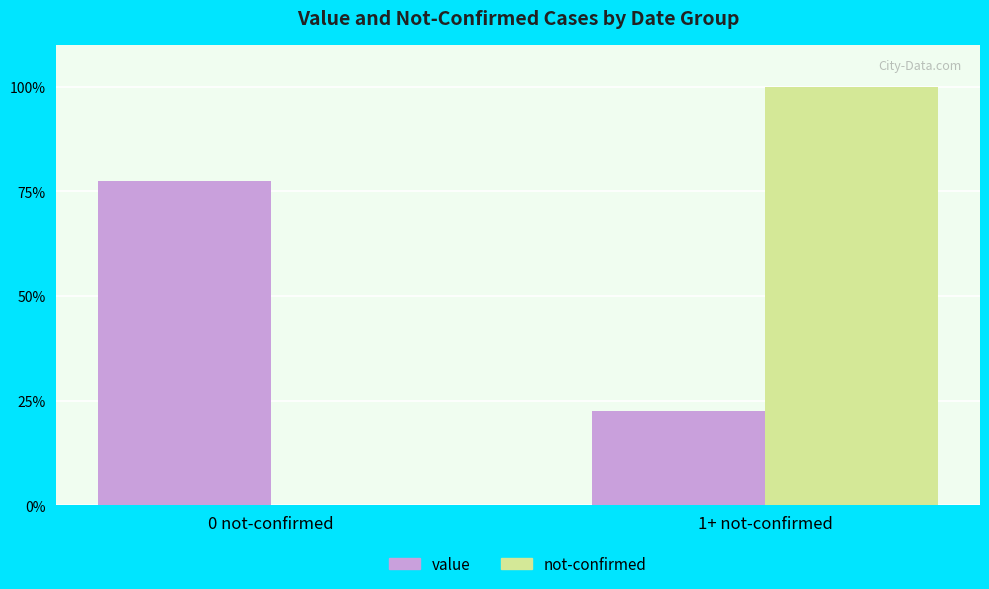

What is the spread (max minus min) of values at 1+ not-confirmed?

77.5